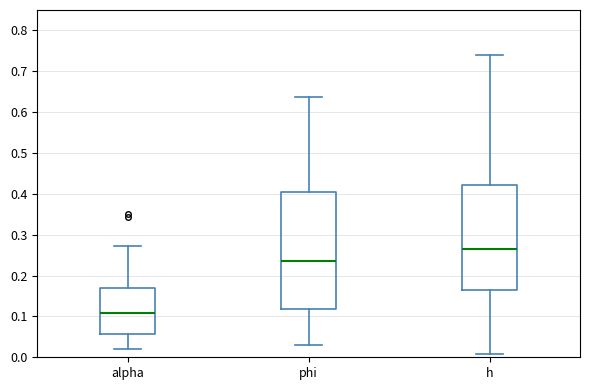

Reading left to right, read every box against the y-axis: the position of its median line, the range the box covers, and the ends of its whiskers. The values are not printed on the chart, so give them approximately, as read against the axis.

alpha: median 0.11, box 0.06 to 0.17, whiskers 0.02 to 0.27
phi: median 0.24, box 0.12 to 0.41, whiskers 0.03 to 0.64
h: median 0.27, box 0.16 to 0.42, whiskers 0.01 to 0.74